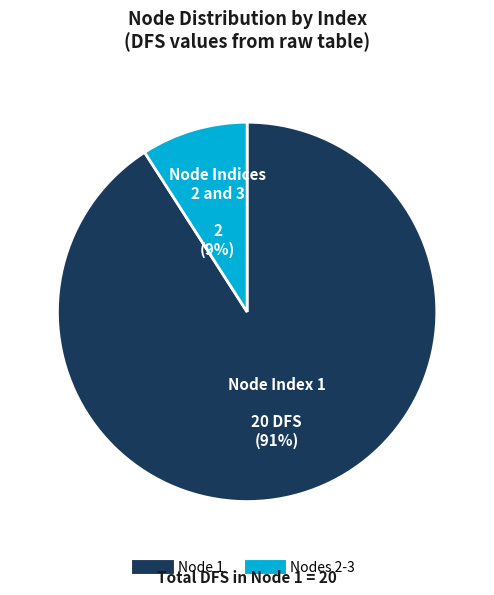

To the nearest percent, what is the average slice percentage?

50%